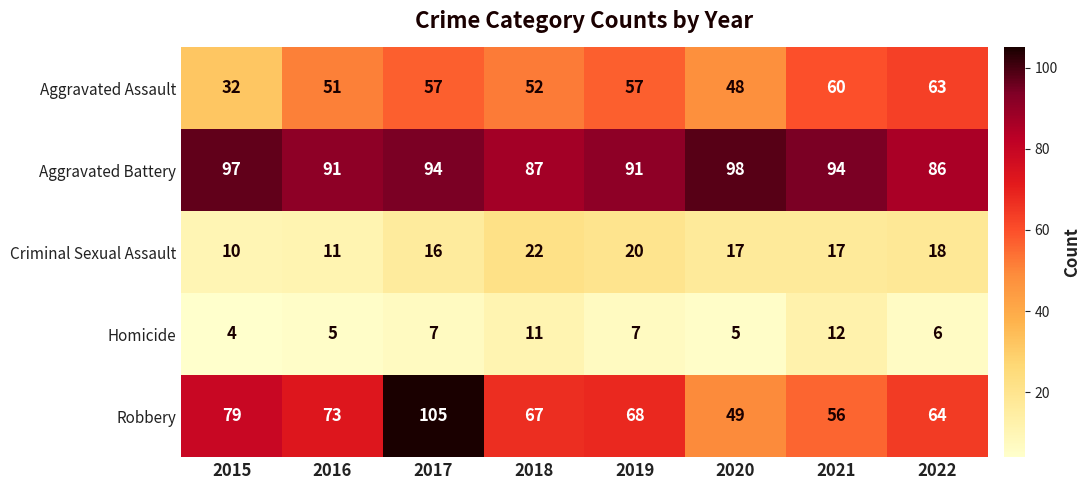

Rank the series at 2021 from lowest to highest value.

Homicide, Criminal Sexual Assault, Robbery, Aggravated Assault, Aggravated Battery